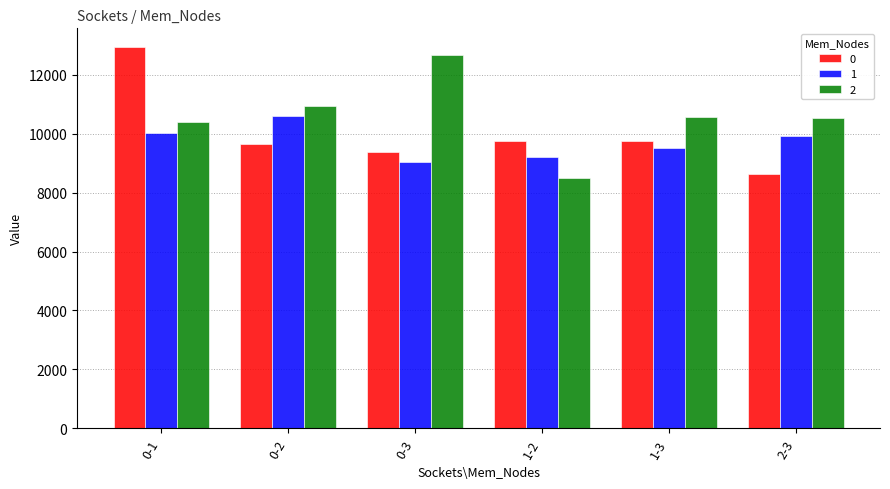

What position from the right is 0-3?

4